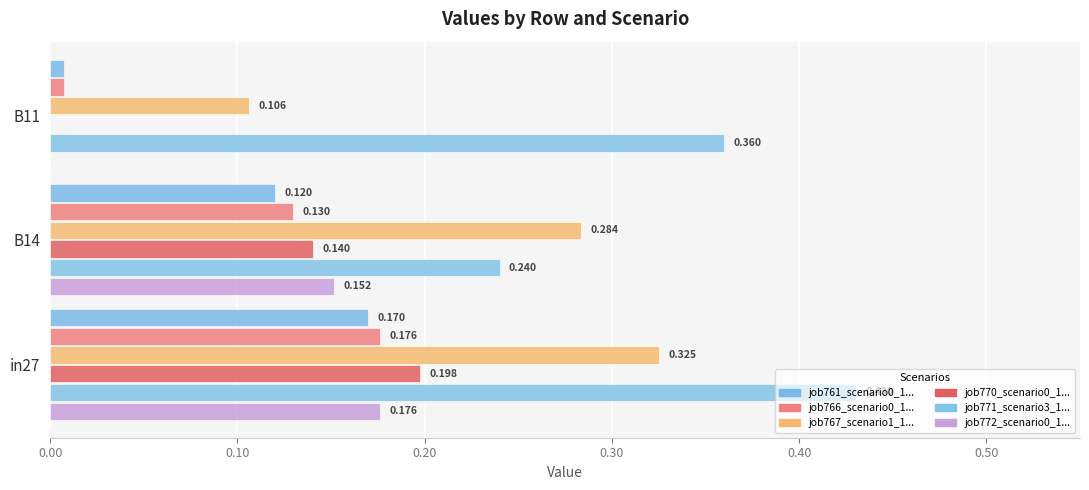

How many distinct data groups are displayed?

6